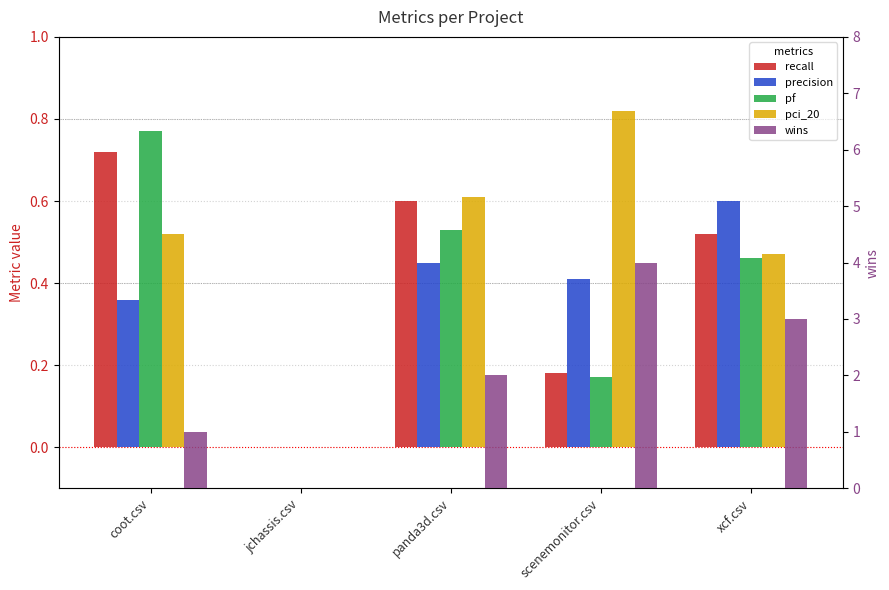

List the labels in order of recall value, smallest first.

jchassis.csv, scenemonitor.csv, xcf.csv, panda3d.csv, coot.csv